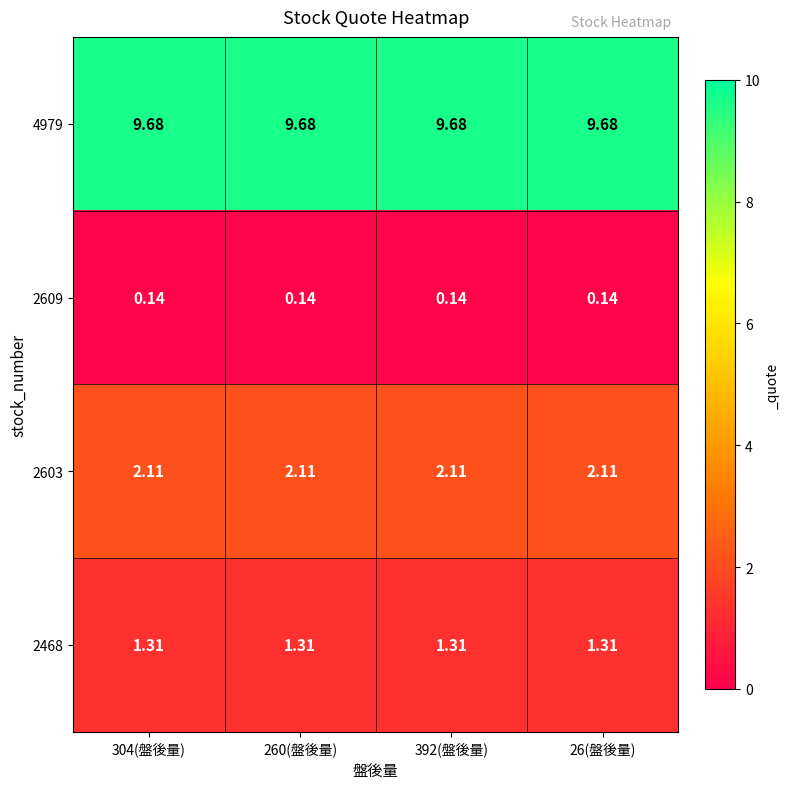

Count the number of data series in this chart.

4